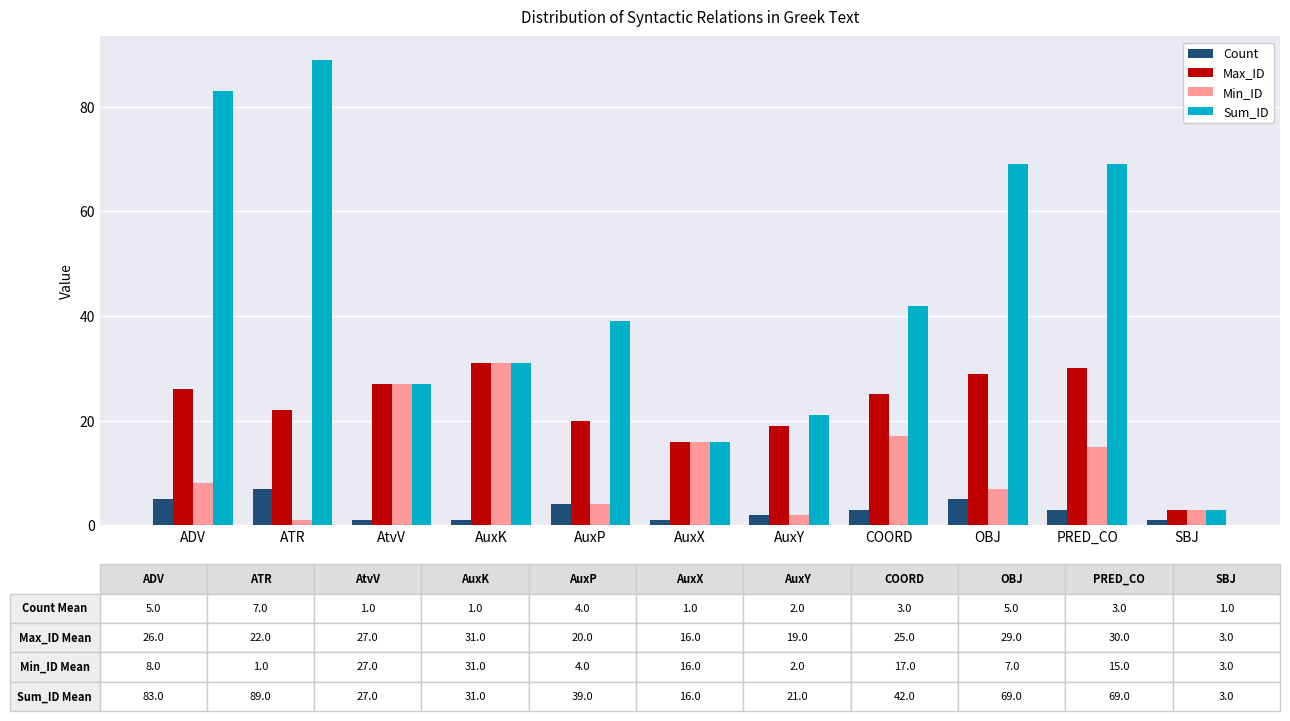

Which category has the highest value across all series?

ATR